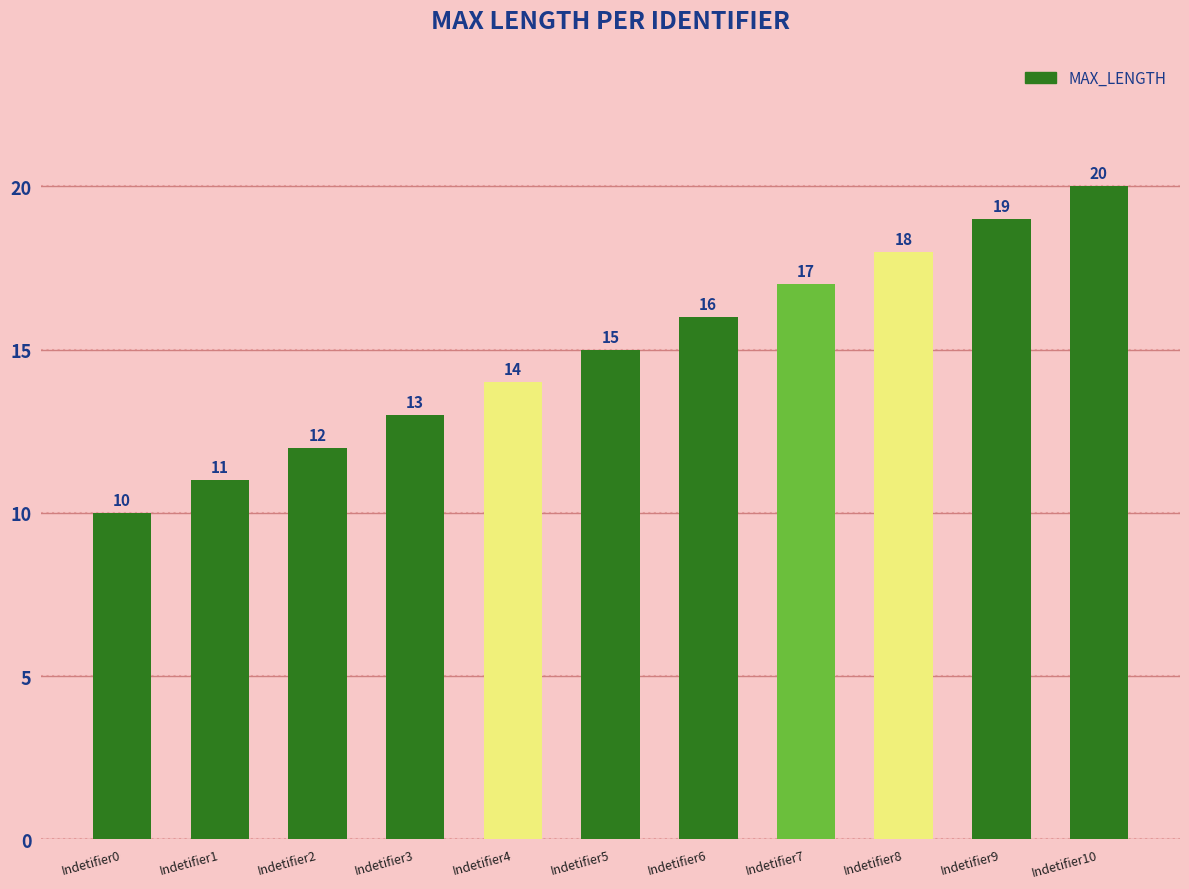

What is the average value?

15